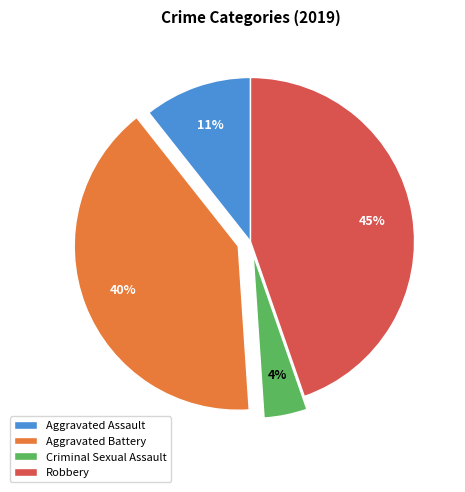

True or false: Robbery accounts for 37% of the total.

False